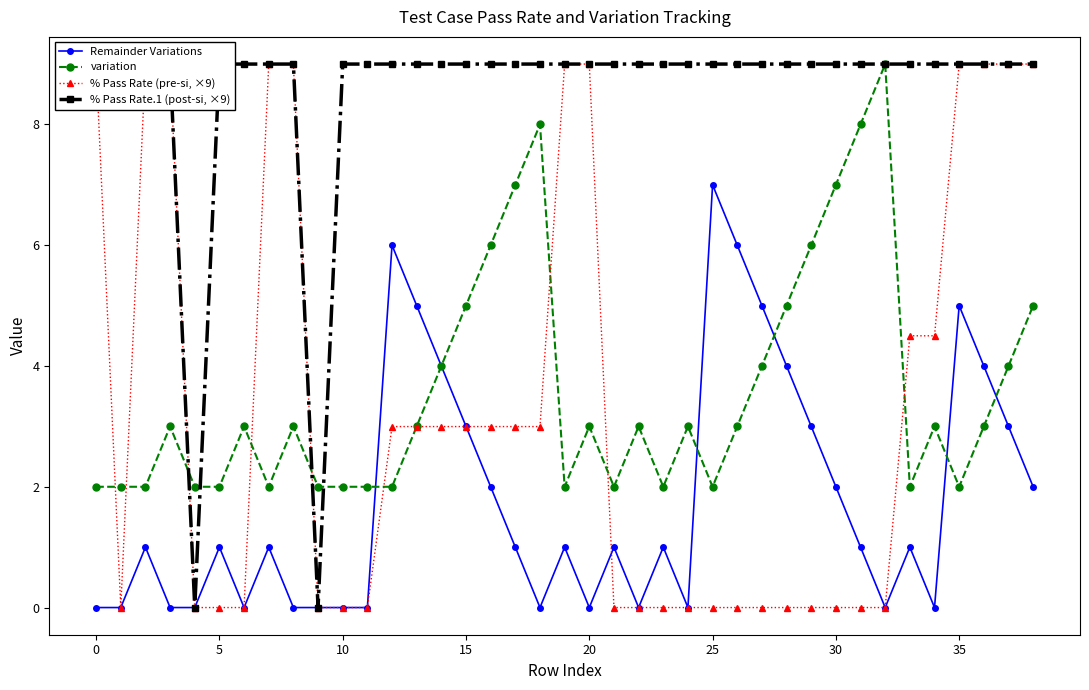

What is the highest value of the Remainder Variations series?

7